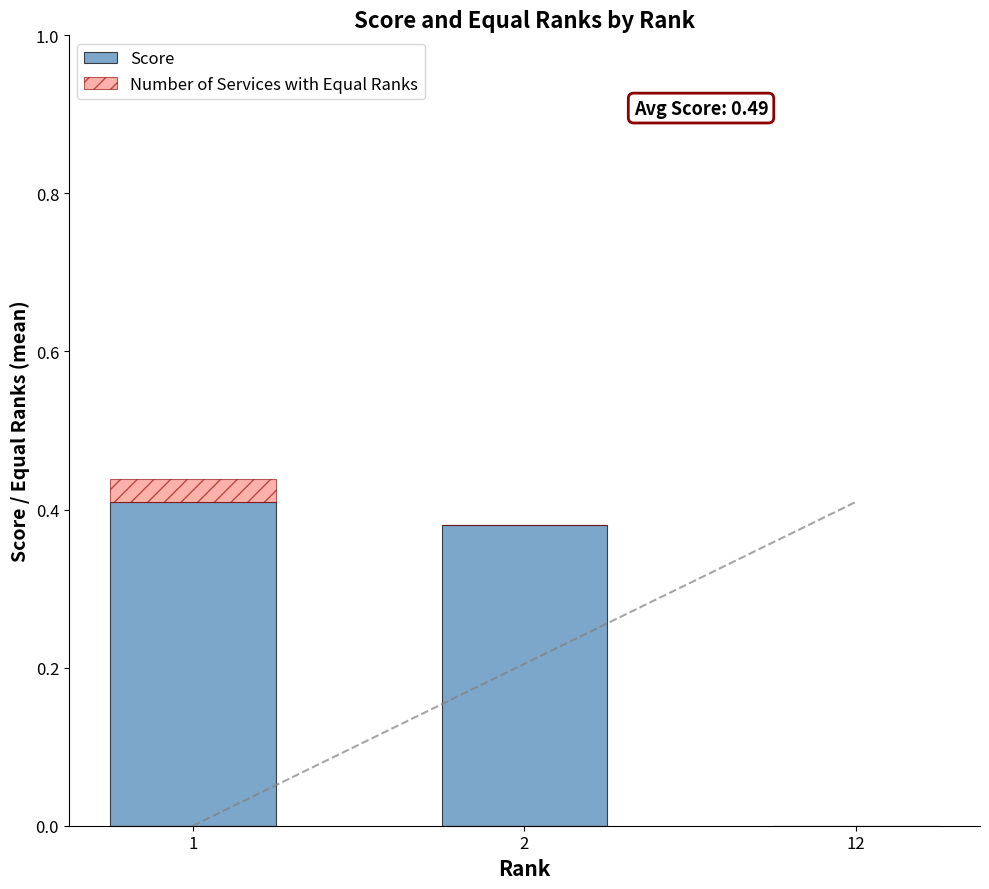

Is it true that Score equals 0.2 at 2?

False